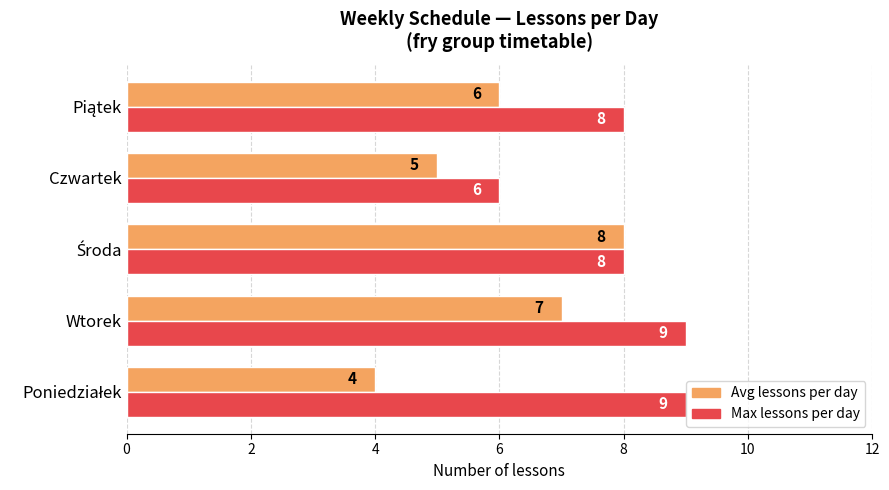

How many data points in Max lessons per day are less than 8?

1